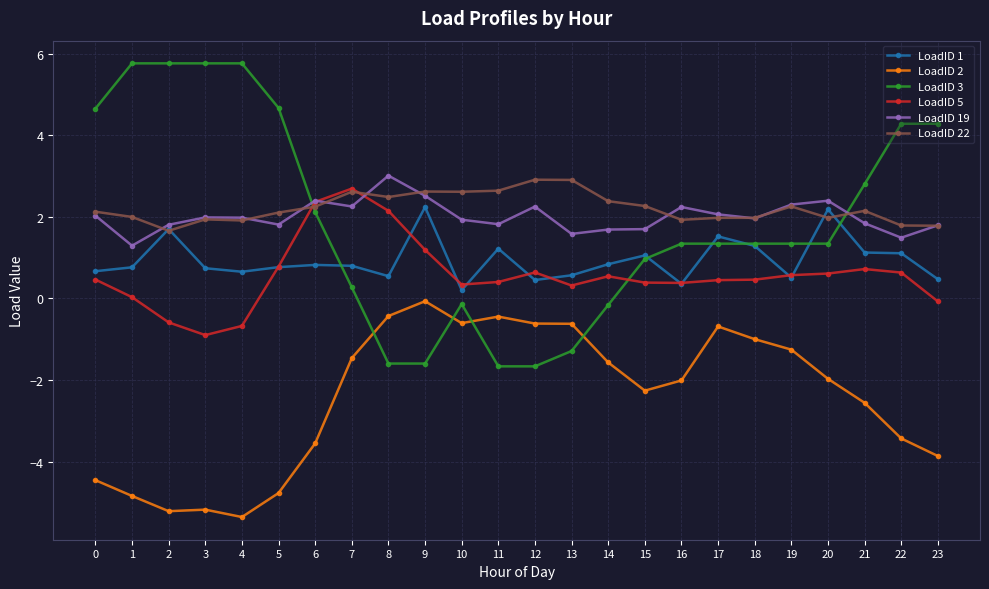

Between 12 and 21, which series saw the biggest shift?

LoadID 3